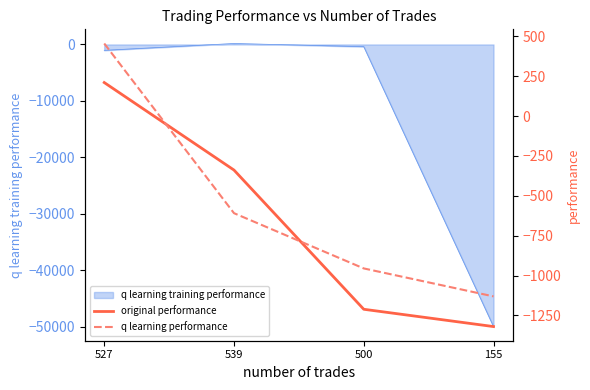

Which category has the highest value in the original performance series?

527